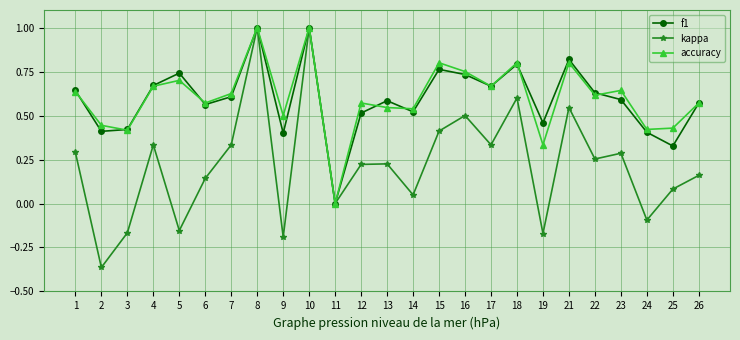

Count the number of data series in this chart.

3